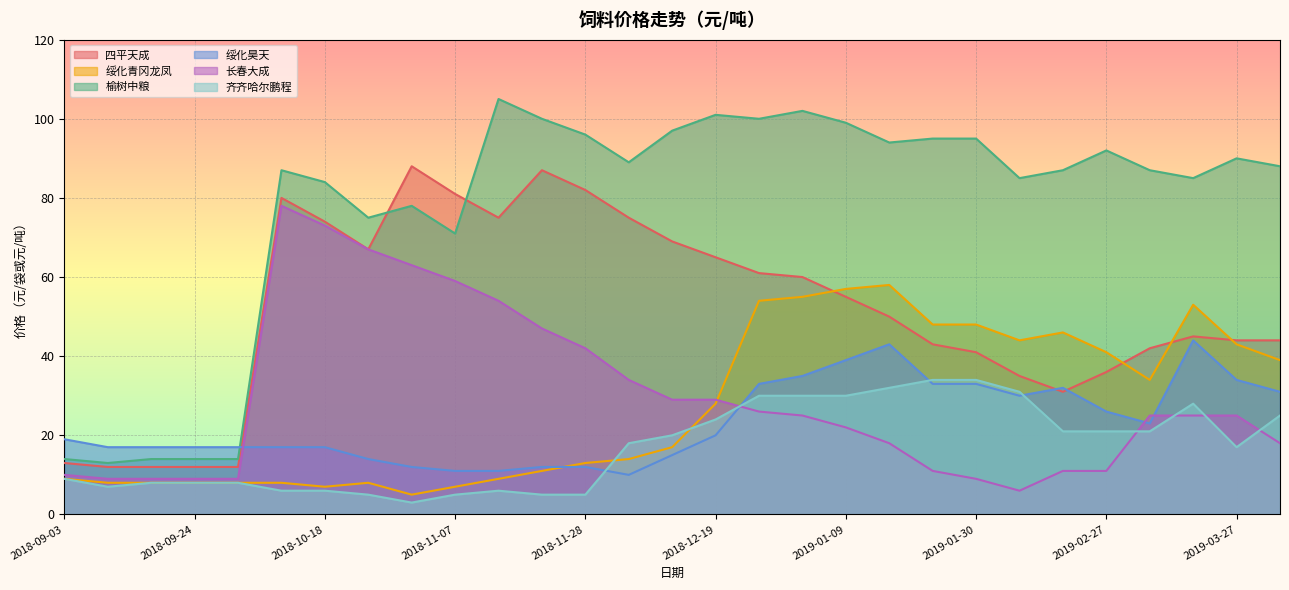

Which has a higher value, 2018-10-31 or 2019-04-02?

2018-10-31